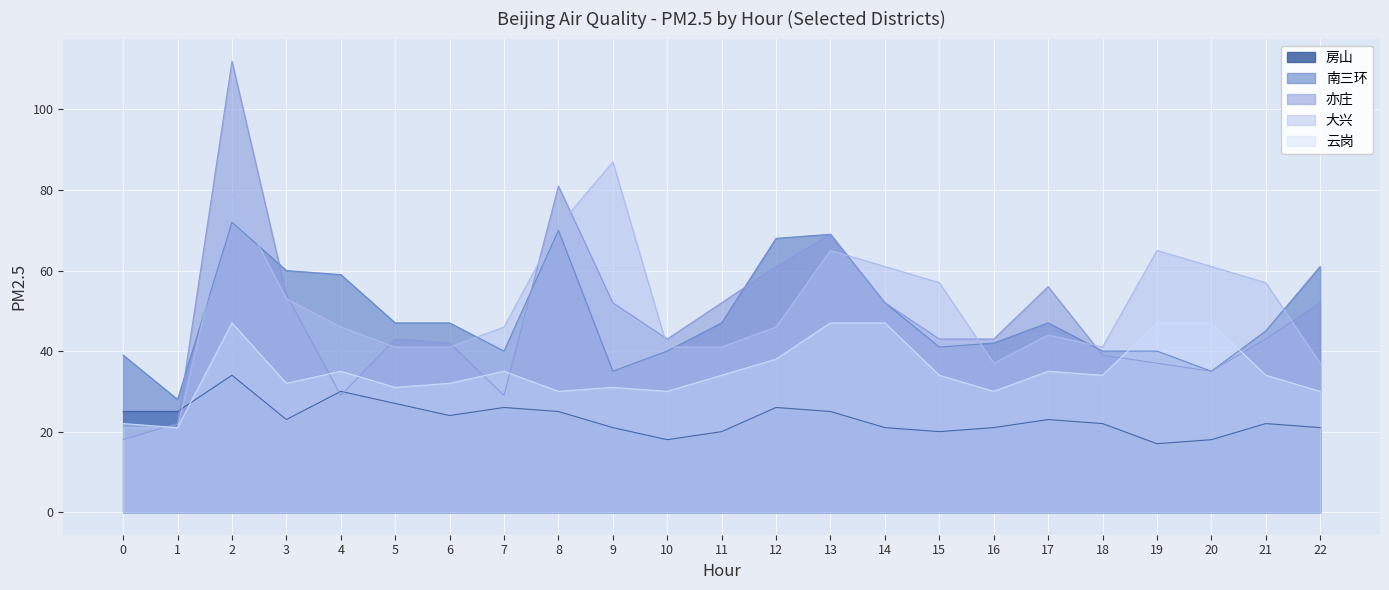

What is the spread (max minus min) of values at 21?

35